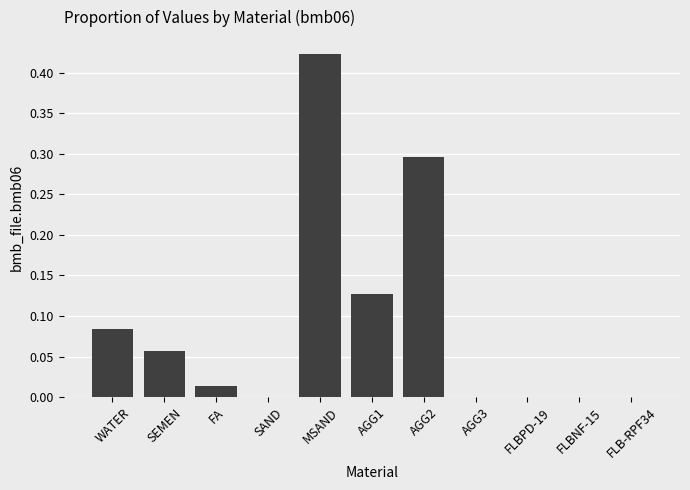

Count the number of data series in this chart.

1